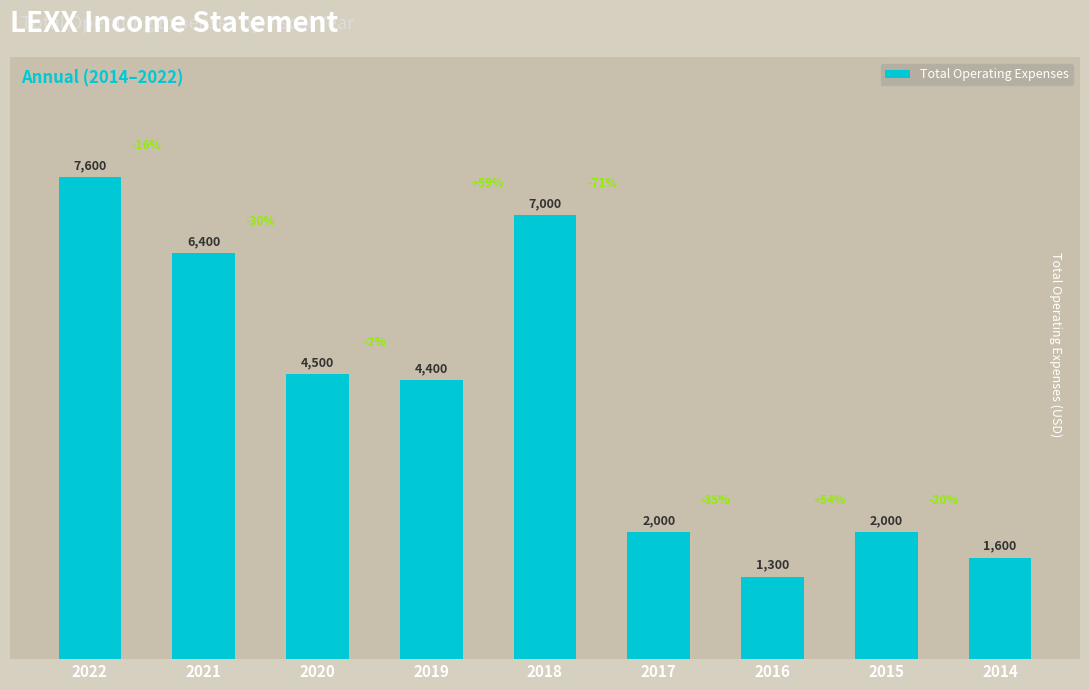

Which category has the lowest value across all series?

2016